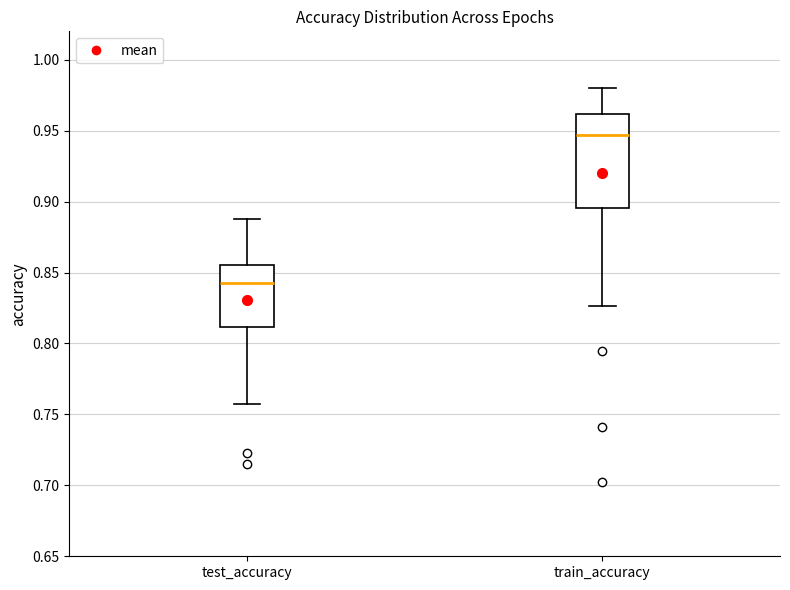

Where is the lower edge of the box for test_accuracy on the y-axis? The values are not printed on the chart, so give them approximately, as read against the axis.

0.810